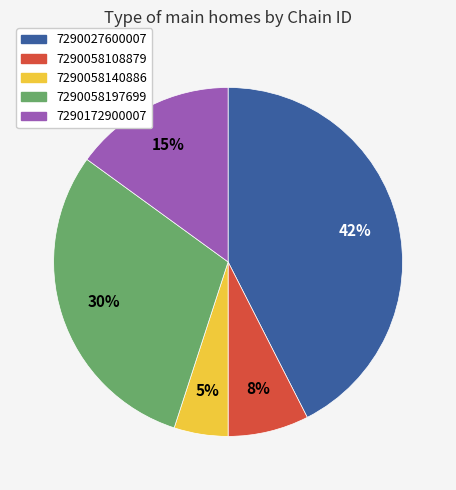

Rank the categories by value from lowest to highest.

7290058140886, 7290058108879, 7290172900007, 7290058197699, 7290027600007